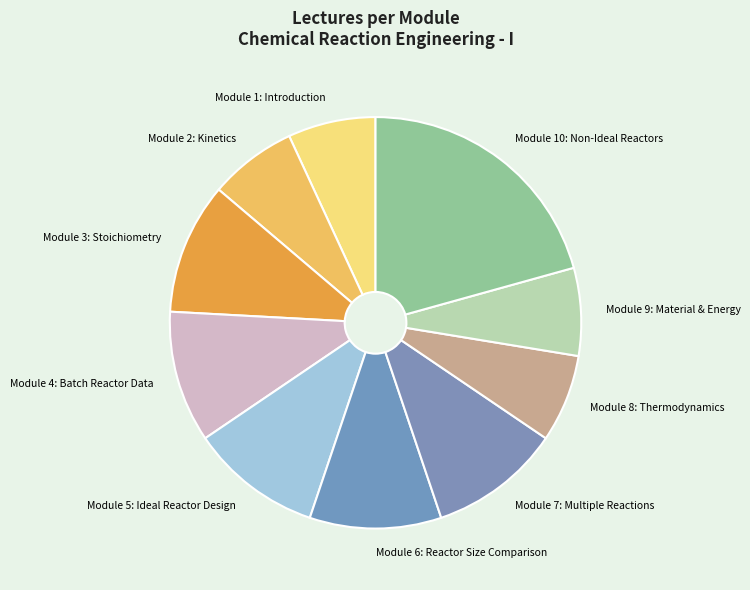

Combined, do Module 6: Reactor Size Comparison and Module 10: Non-Ideal Reactors account for over 50%?

No